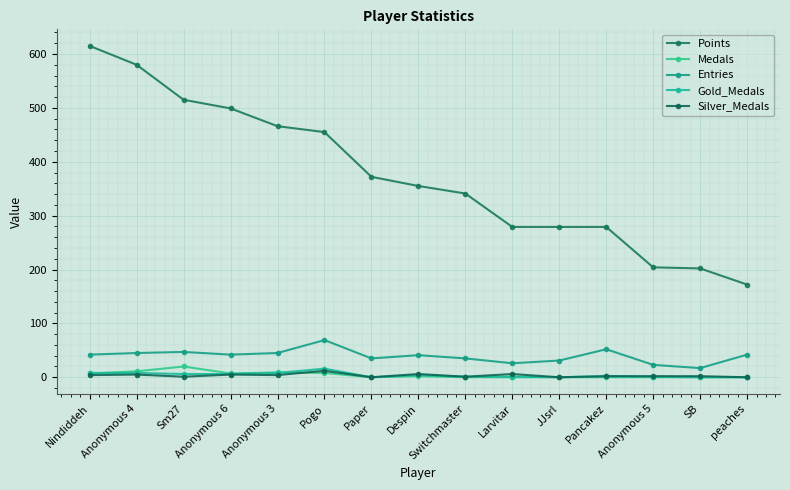

How many data points in Points are less than 355?

7